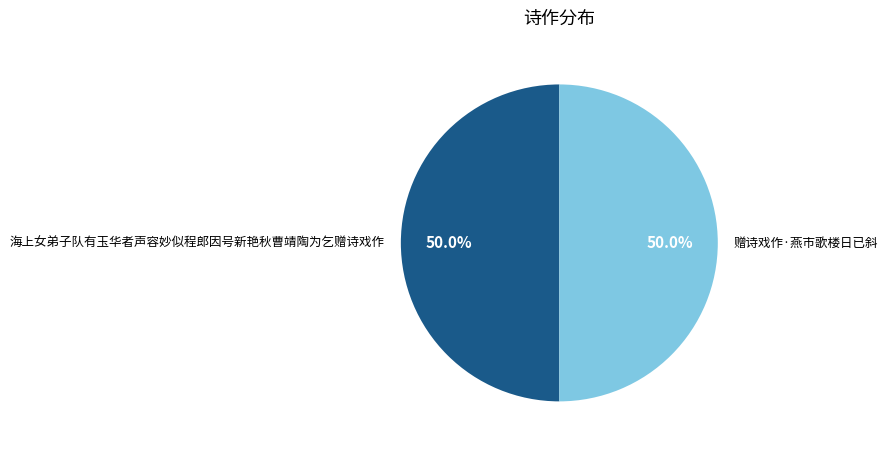

What is the total percentage of 海上女弟子队有玉华者声容妙似程郎因号新艳秋曹靖陶为乞赠诗戏作 and 赠诗戏作·燕市歌楼日已斜?

100.0%